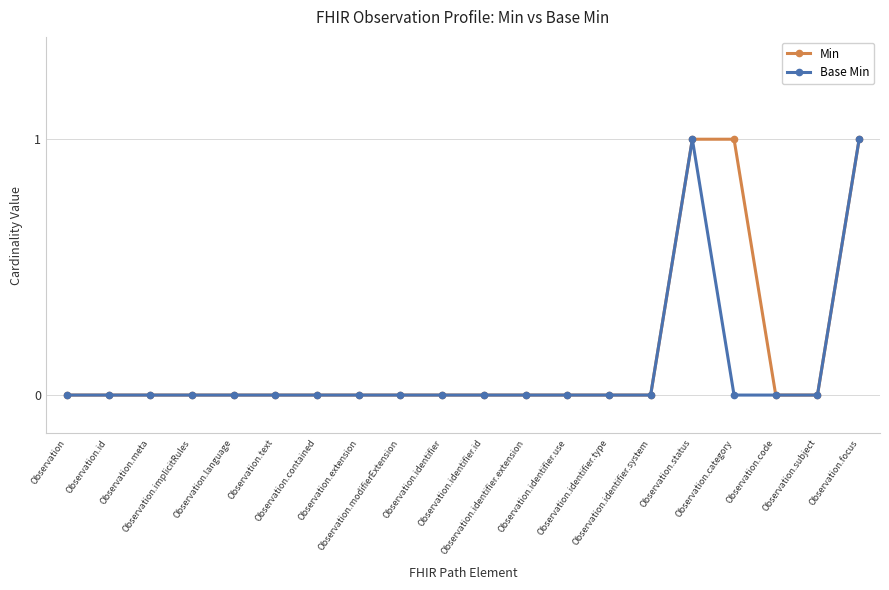

Is this an area chart (filled region under the line)?

No